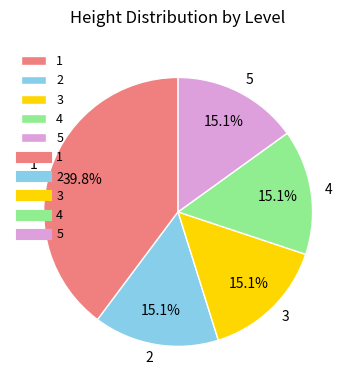

To the nearest percent, what percentage of the pie is 4?

15%